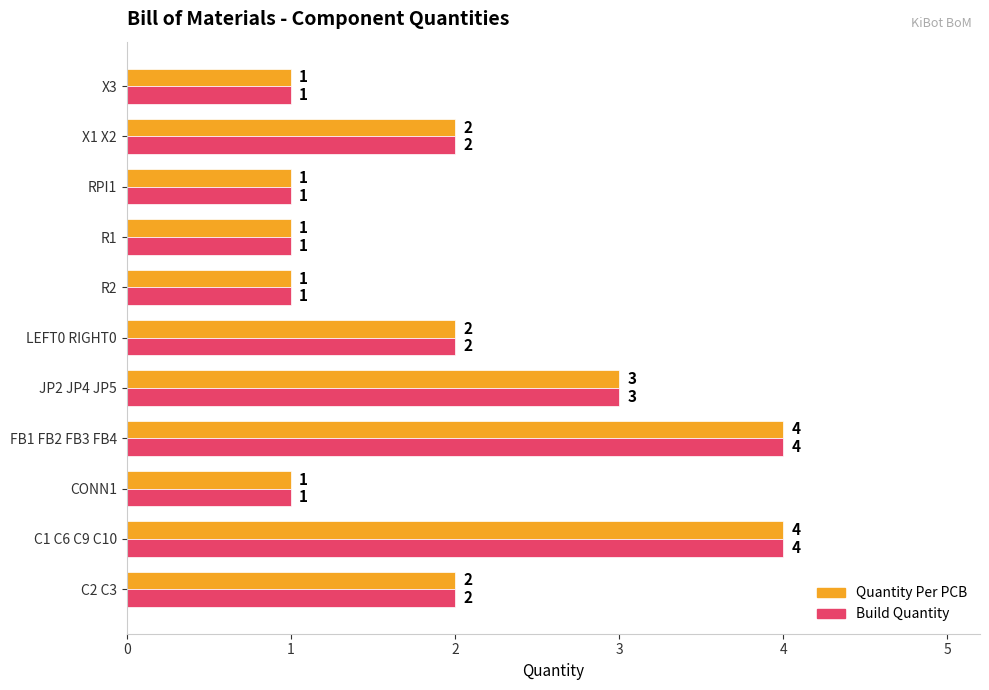

What is the difference between the maximum and second lowest values in the Build Quantity series?

3